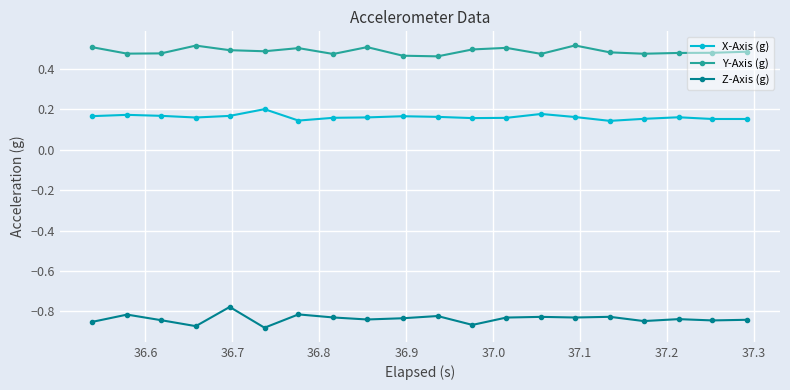

Rank the series by their average value, from highest to lowest.

Y-Axis (g), X-Axis (g), Z-Axis (g)